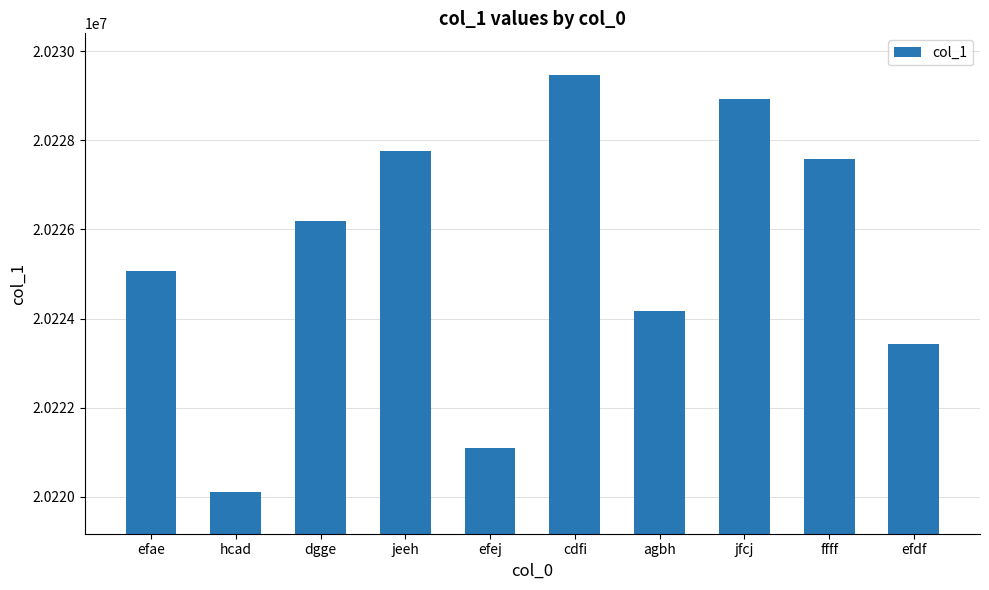

Reading right to left, what are all the values shown in this chart?

20223424	20227590	20228939	20224160	20229466	20221092	20227767	20226189	20220107	20225077